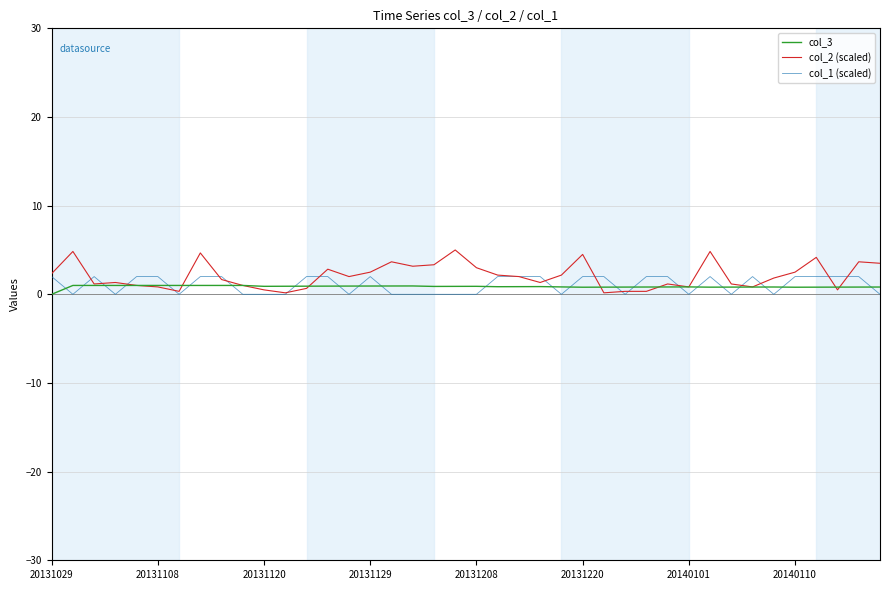

What is the highest value of the col_1 (scaled) series?

2.0